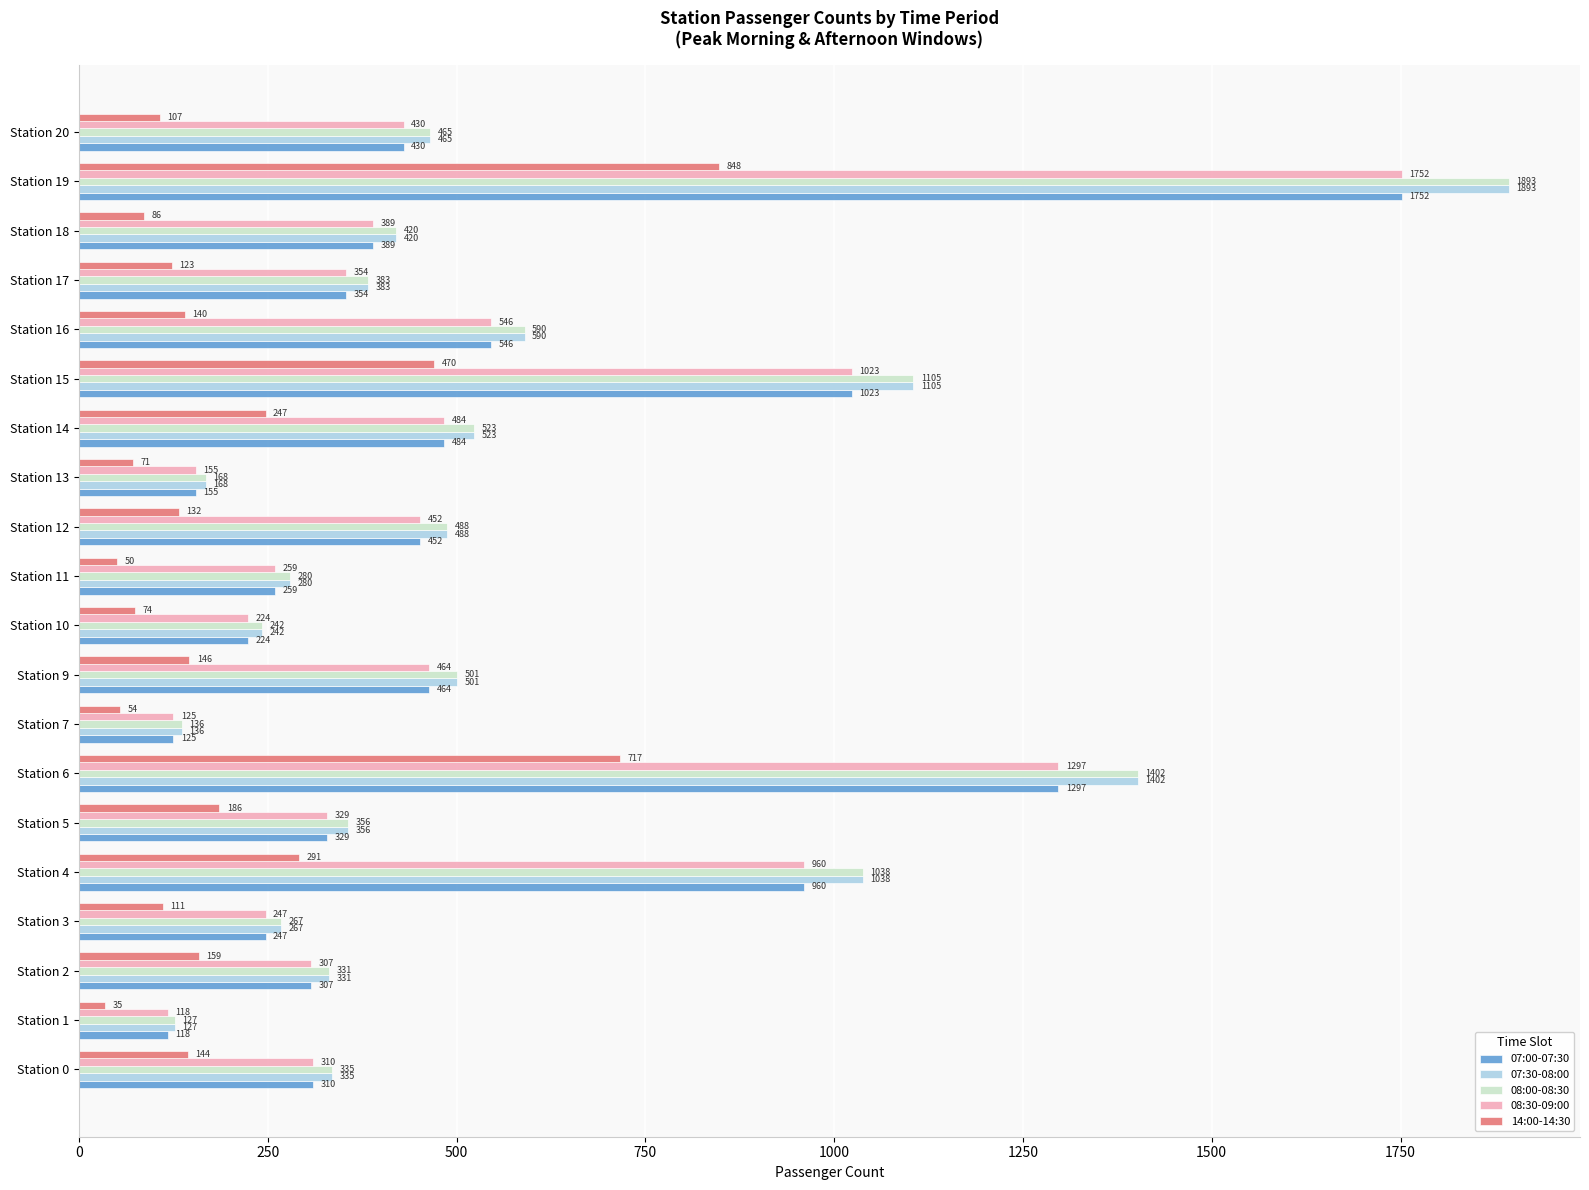

Rank the categories by 08:00-08:30 value from highest to lowest.

Station 19, Station 6, Station 15, Station 4, Station 16, Station 14, Station 9, Station 12, Station 20, Station 18, Station 17, Station 5, Station 0, Station 2, Station 11, Station 3, Station 10, Station 13, Station 7, Station 1